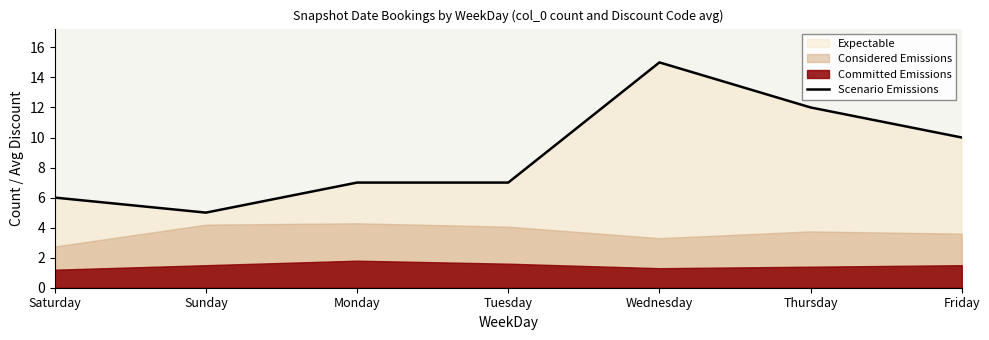

True or false: the data has more than 0 interior local peaks.

True